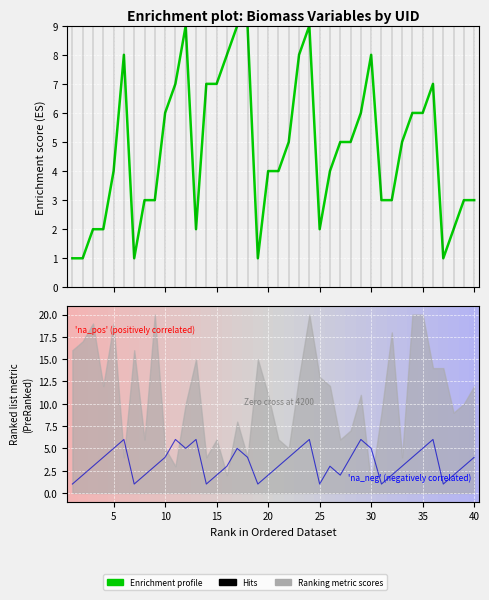

How many lines are shown in the chart?

2